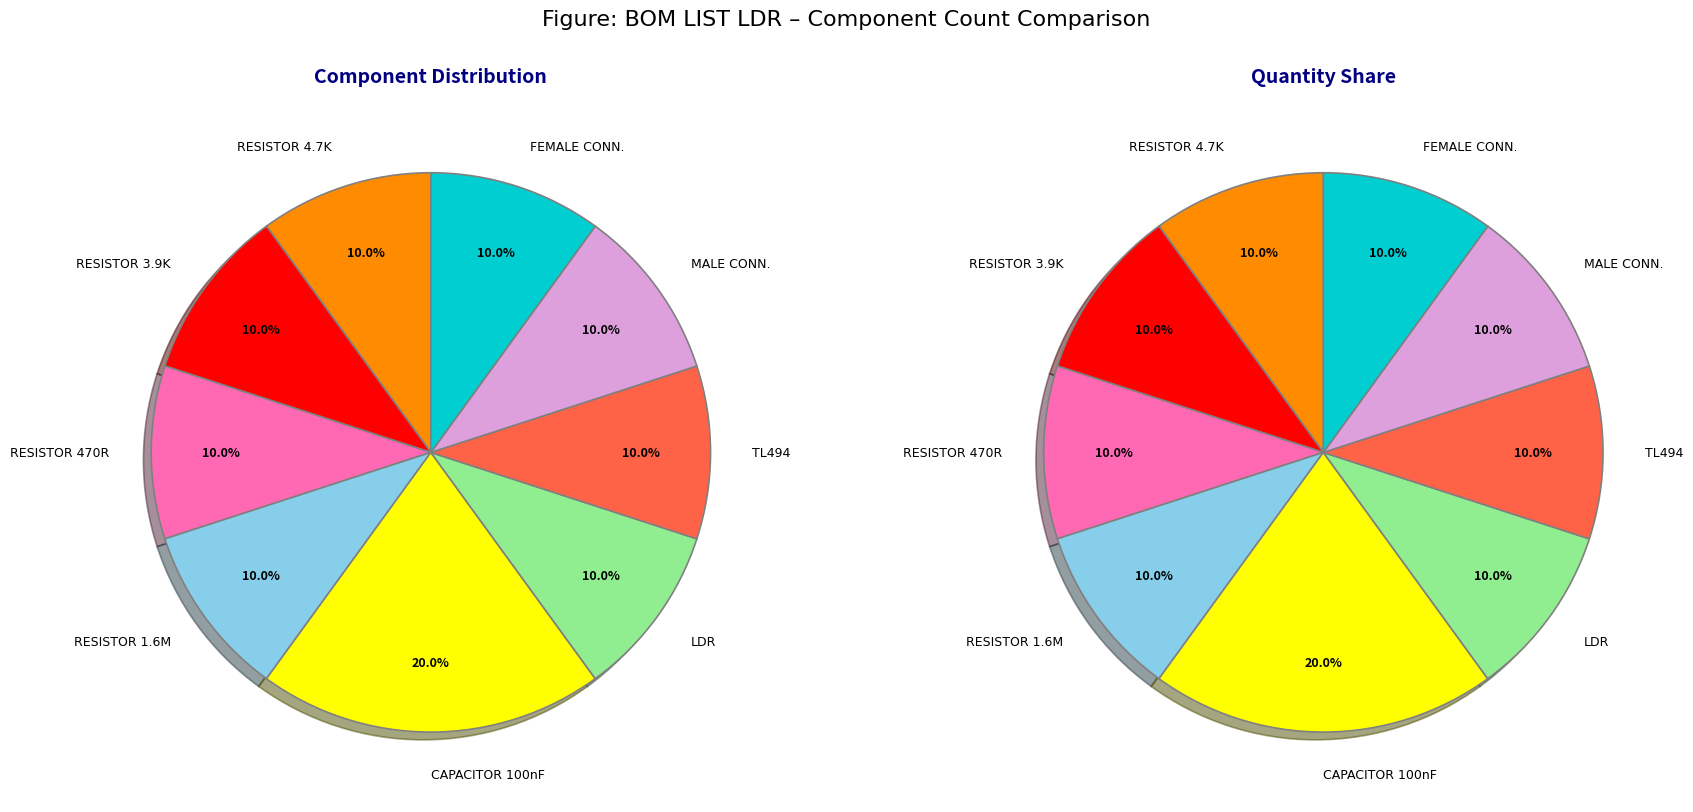

True or false: FEMALE CONNECTOR accounts for 10% of the total.

True